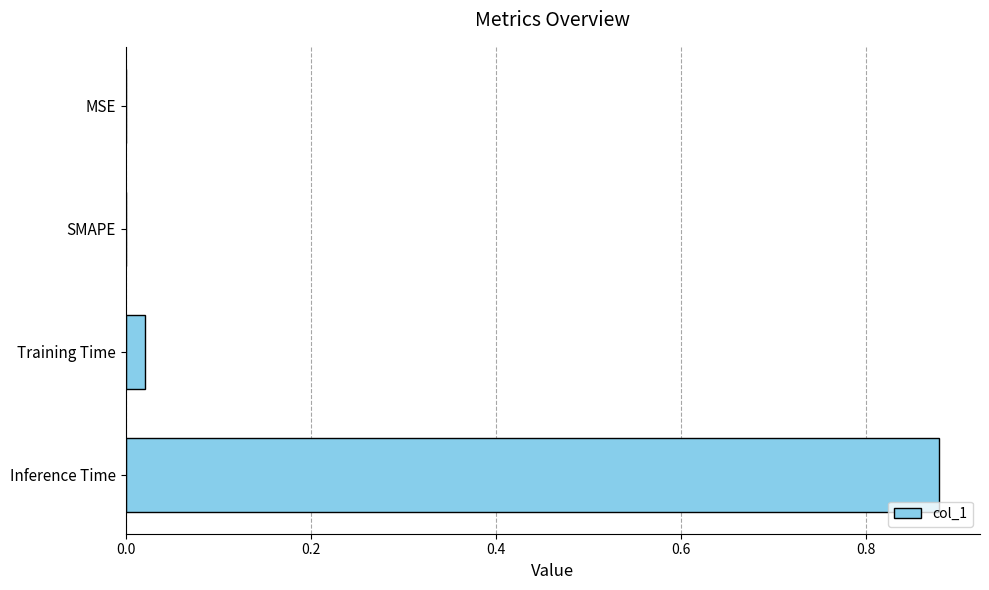

Which has a higher value, MSE or Training Time?

Training Time